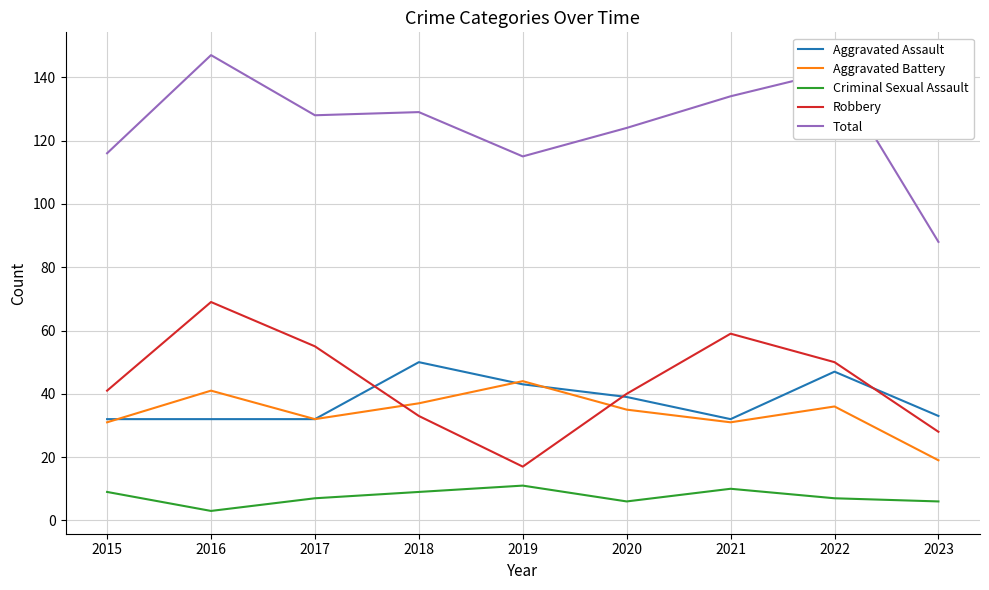

Is it true that Aggravated Battery equals 31 at 2021?

True